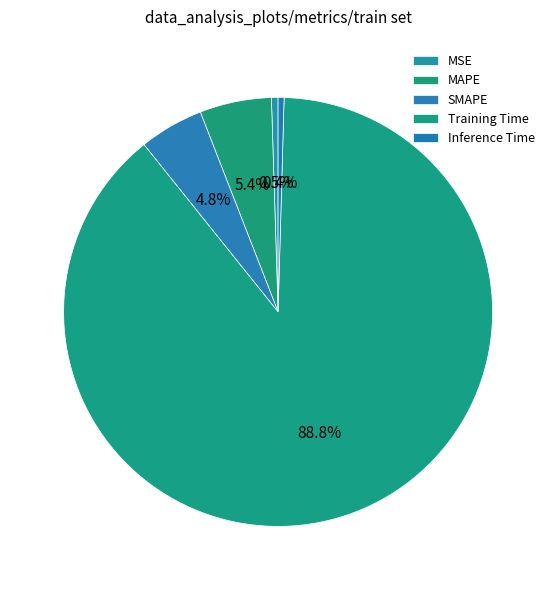

How many slices are in this pie chart?

5